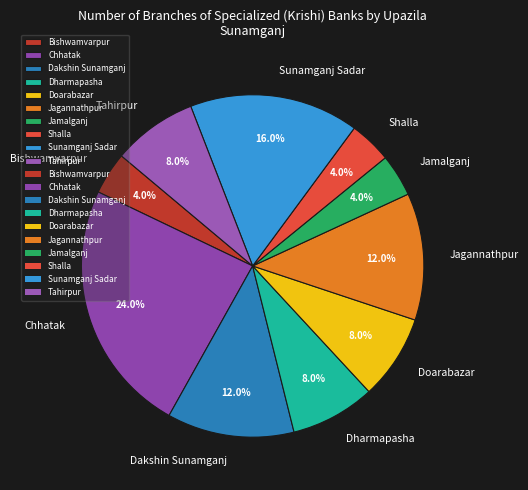

To the nearest percent, what is the average slice percentage?

10%